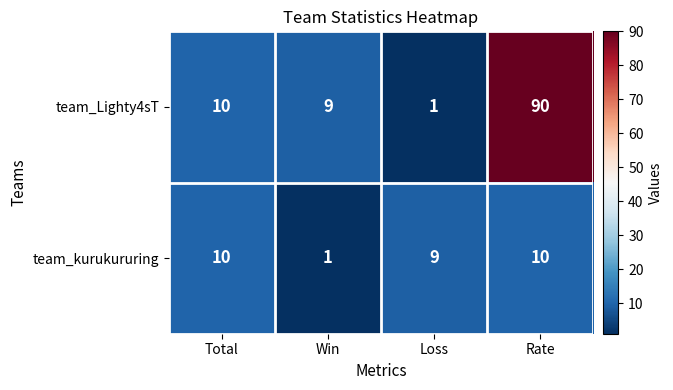

How many data points does each series have?

4